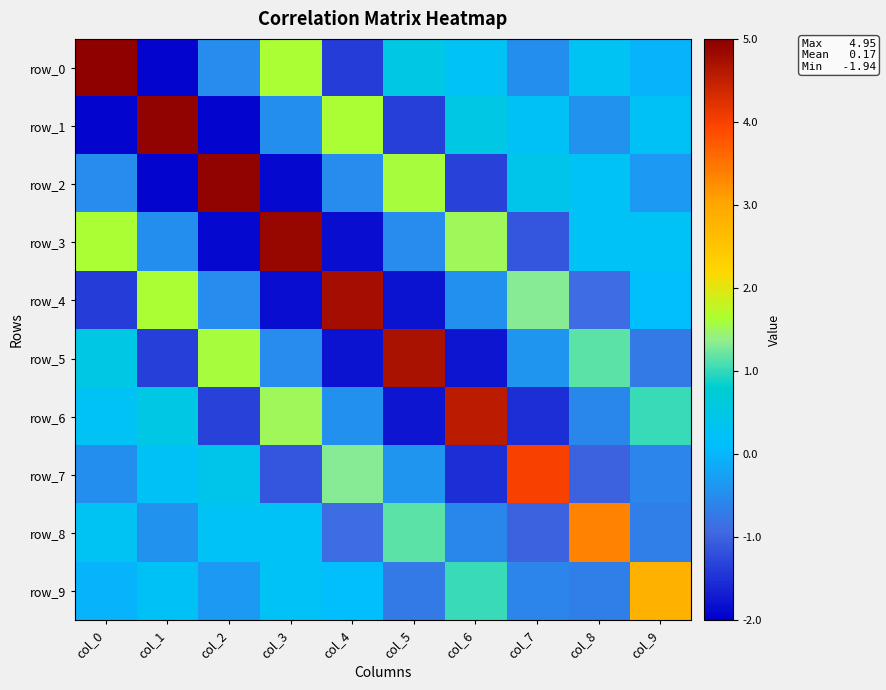

At which category is the sum across all series the highest?

col_0